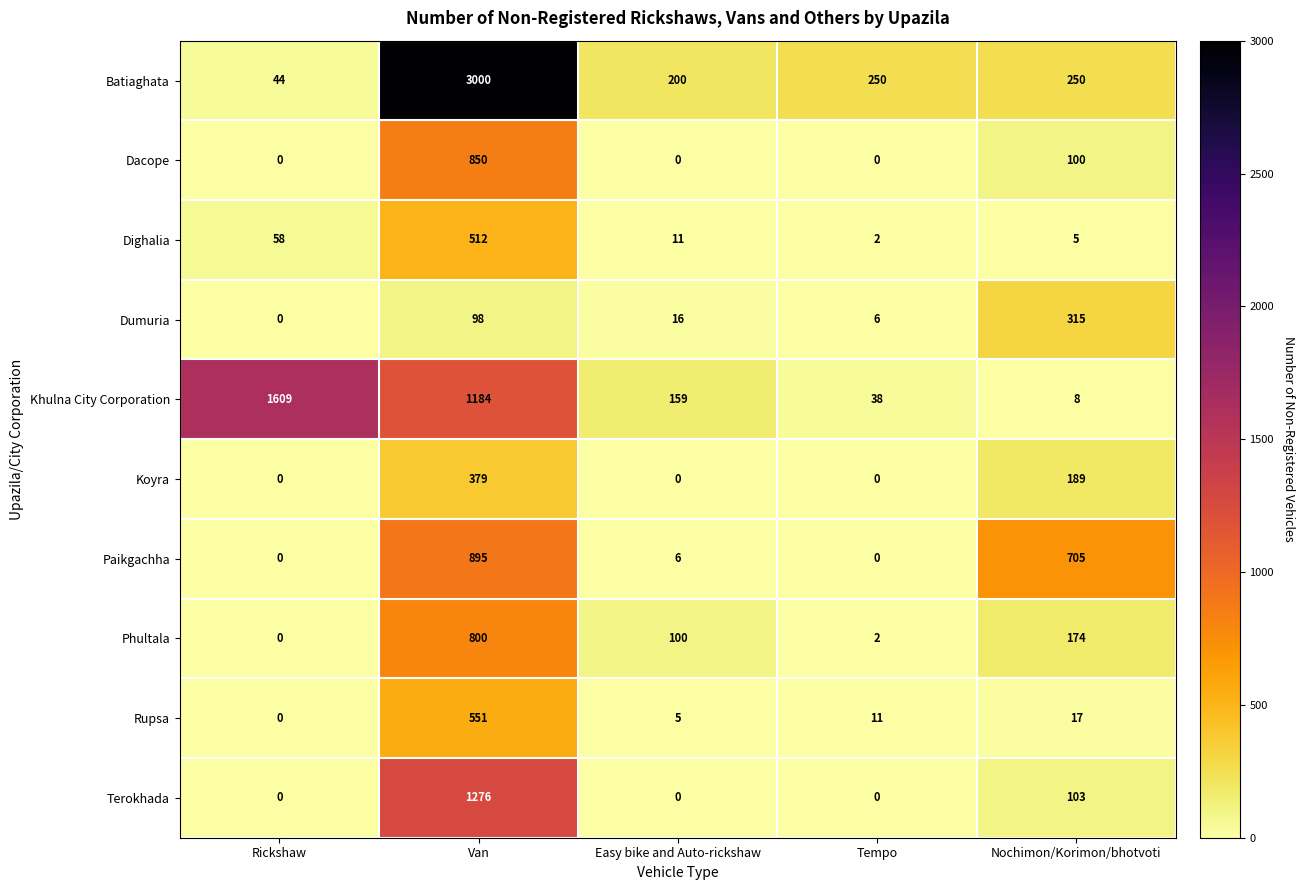

Rank the series at Van from lowest to highest value.

Dumuria, Koyra, Dighalia, Rupsa, Phultala, Dacope, Paikgachha, Khulna City Corporation, Terokhada, Batiaghata